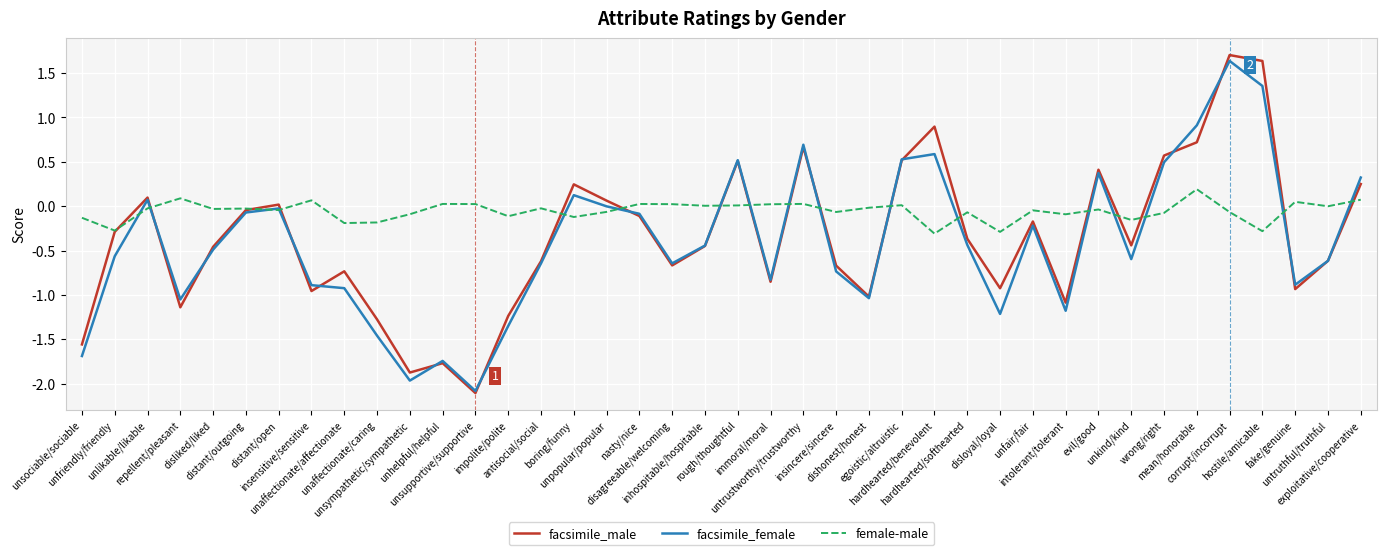

What are all the series names shown in the legend?

facsimile_male, facsimile_female, female-male